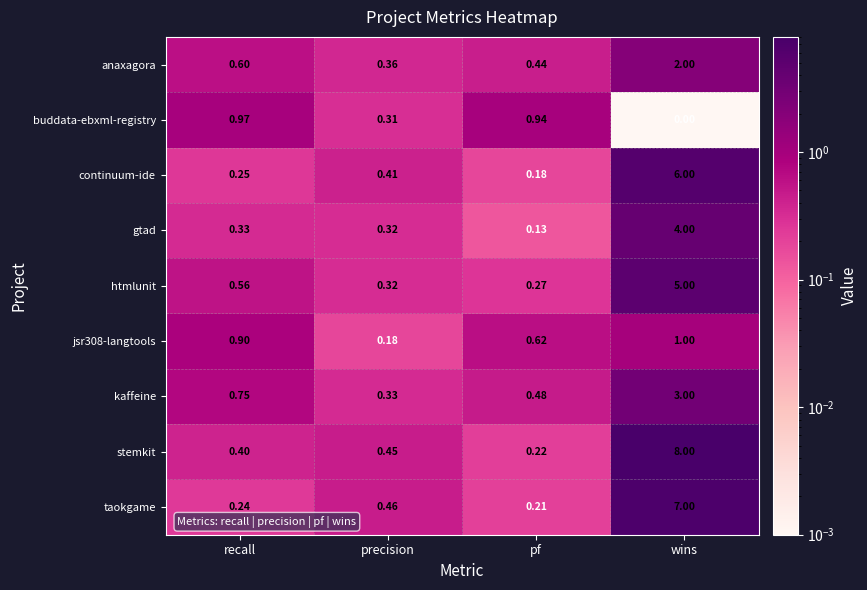

At which label is jsr308-langtools closest to 0?

precision